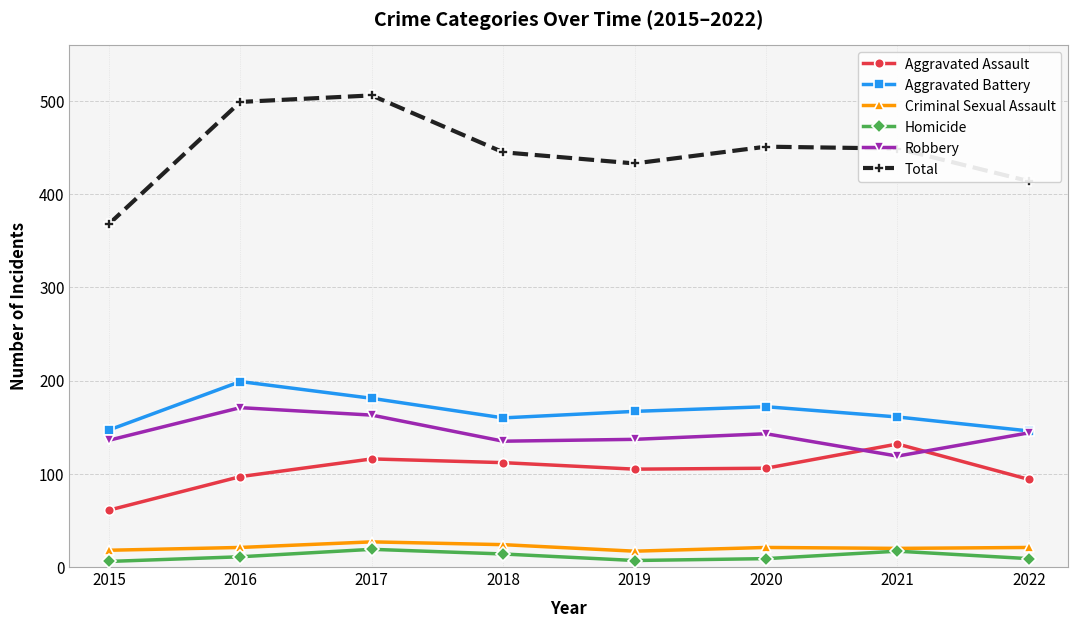

True or false: Aggravated Assault and Homicide intersect in this chart.

False